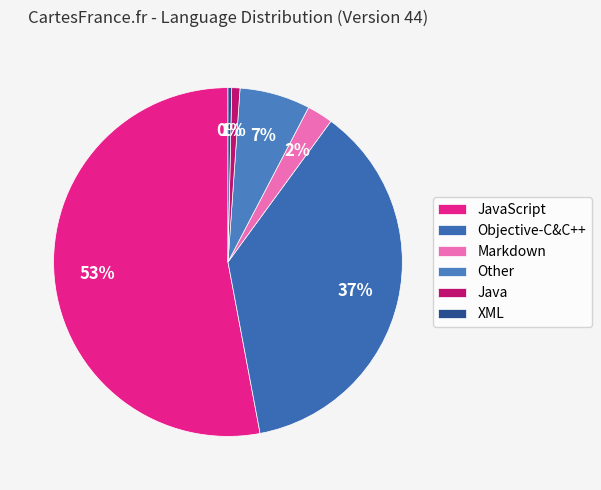

How many slices are in this pie chart?

6